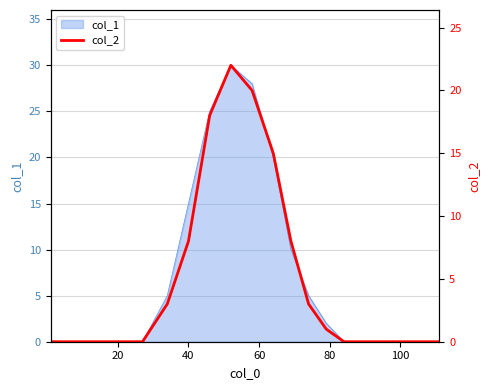

What is the highest value of the col_1 series?

30